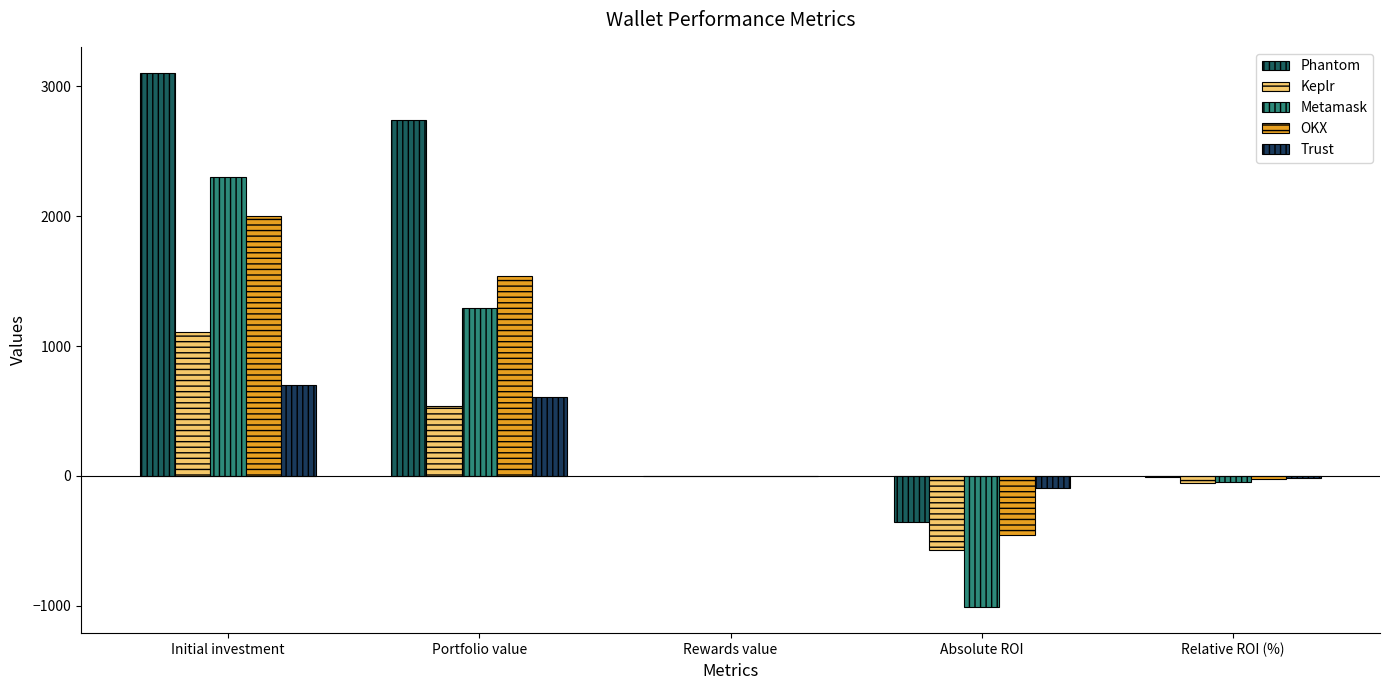

Count the number of data series in this chart.

5